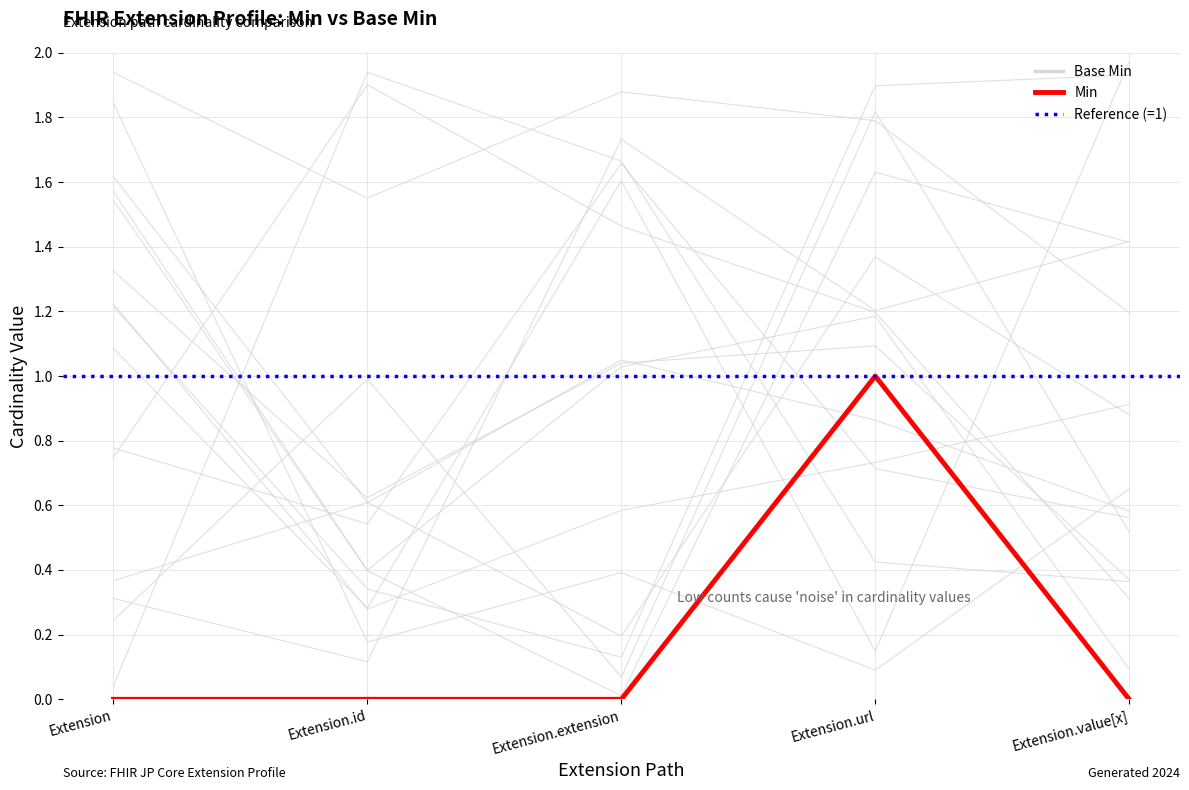

List the labels in order of Base Min value, smallest first.

Extension, Extension.id, Extension.extension, Extension.value[x], Extension.url